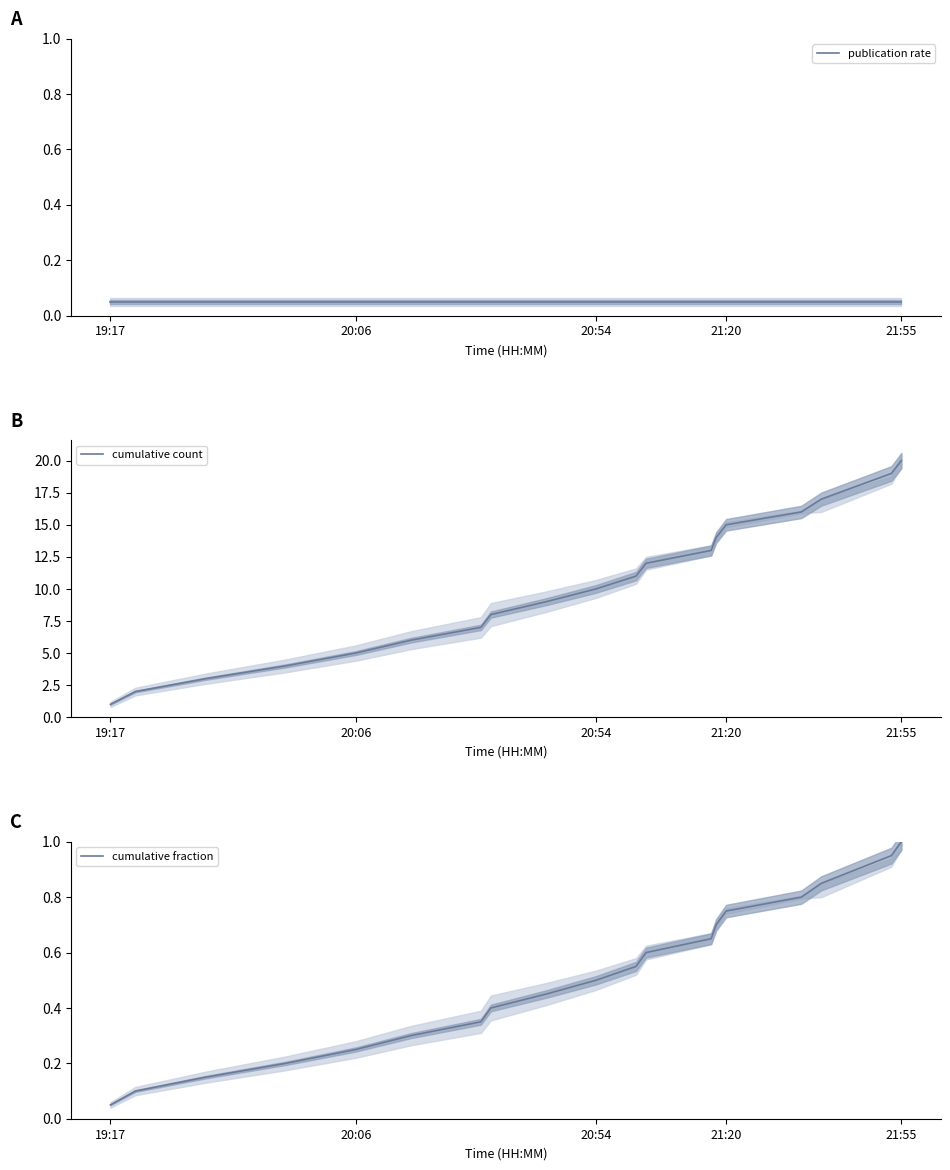

At which label is cumulative fraction closest to 0?

19:17